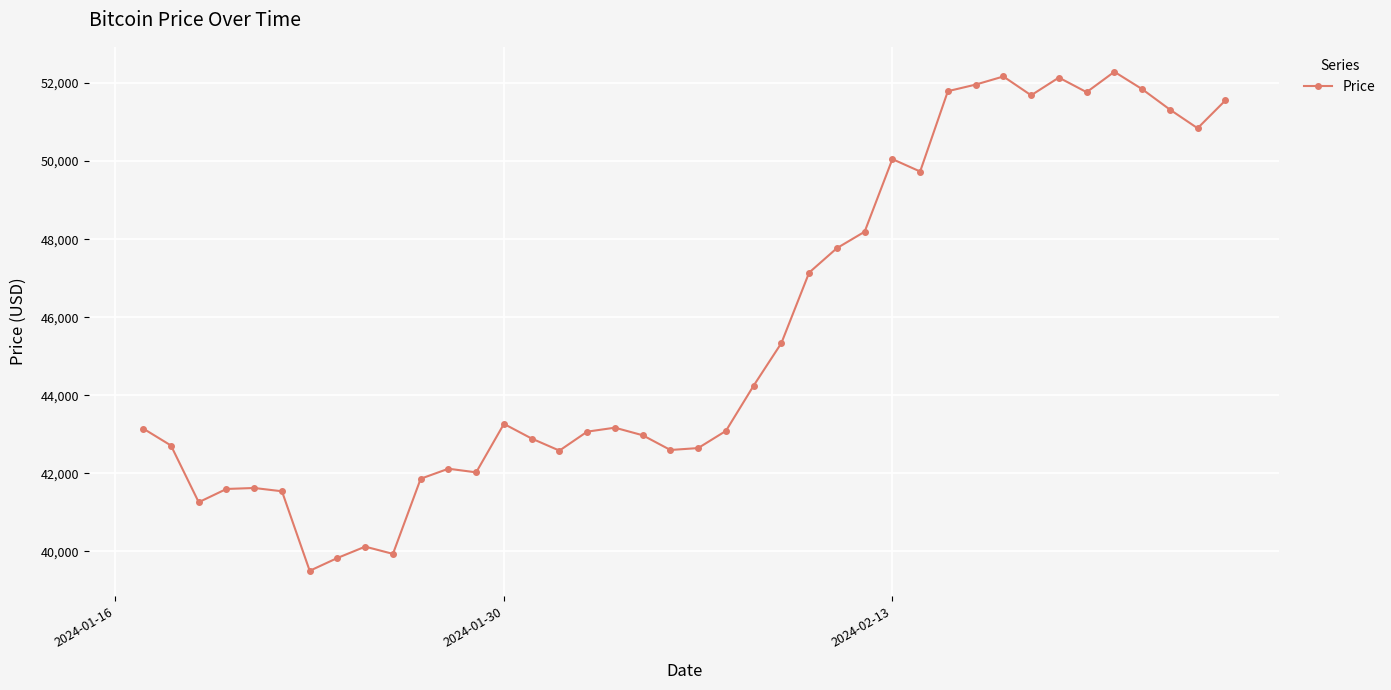

What is the average value?

45635.3